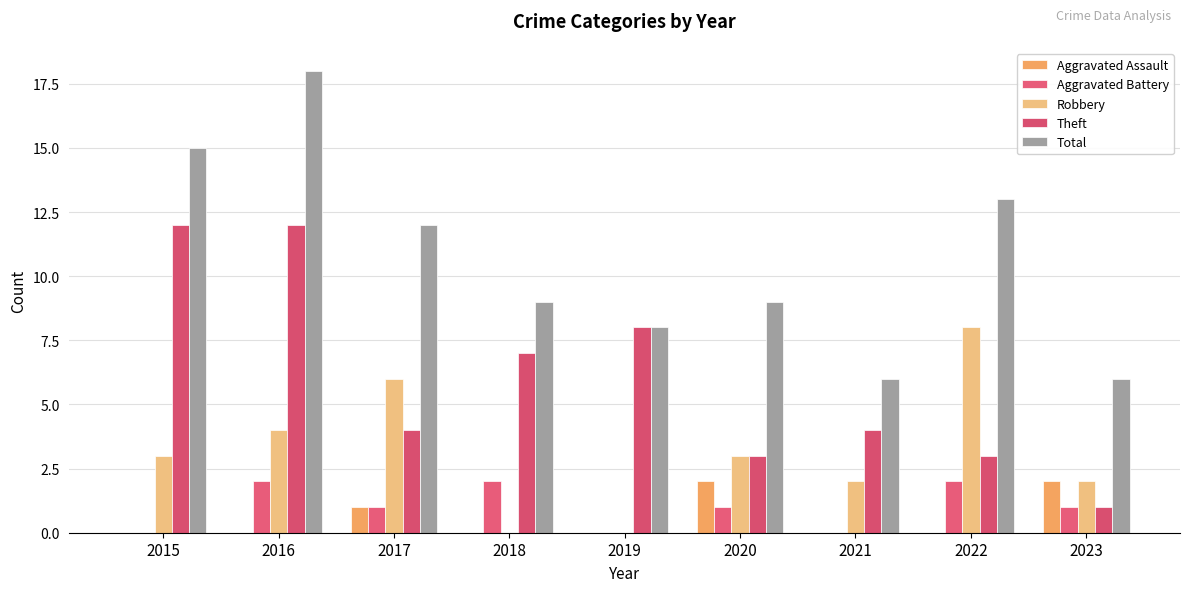

How many data points does each series have?

9